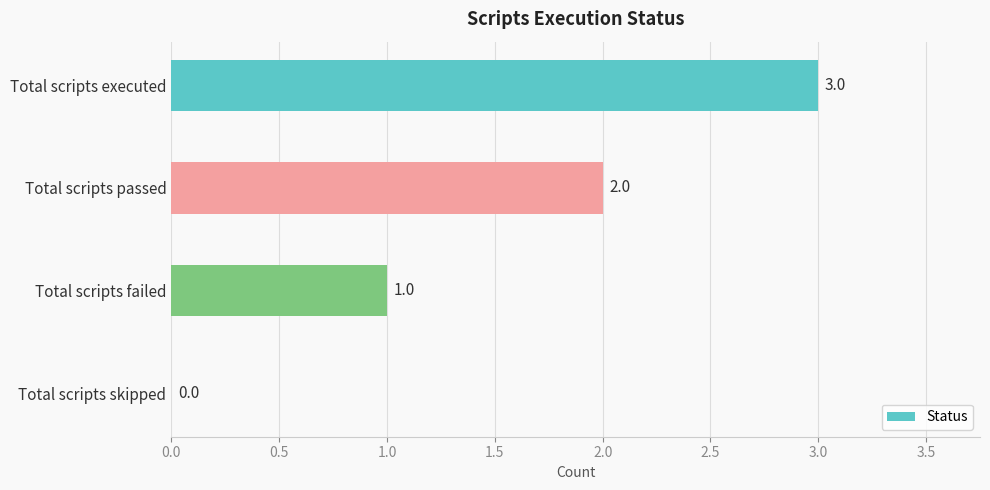

Approximately how many times larger is the value at Total scripts executed compared to Total scripts passed?

1.5